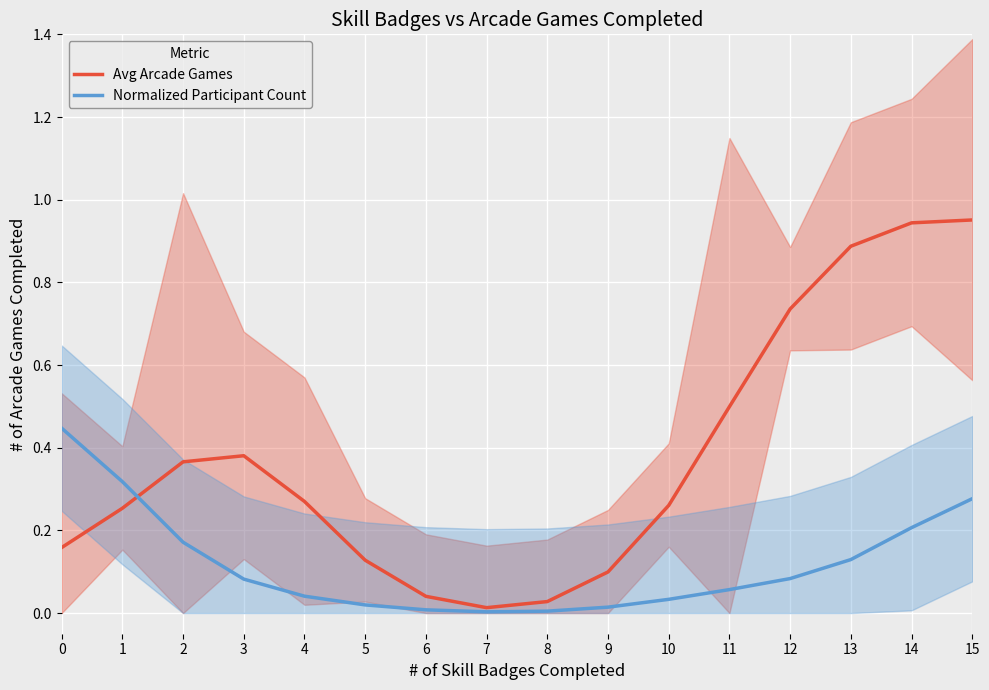

At which label does Avg Arcade Games reach its peak?

15